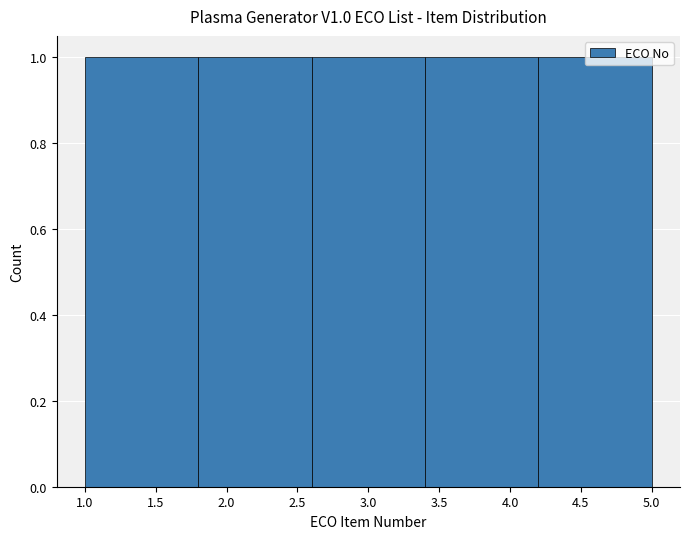

How tall is the bar that spans 1.8 to 2.6 on the x-axis? The values are not printed on the chart, so give them approximately, as read against the axis.

1